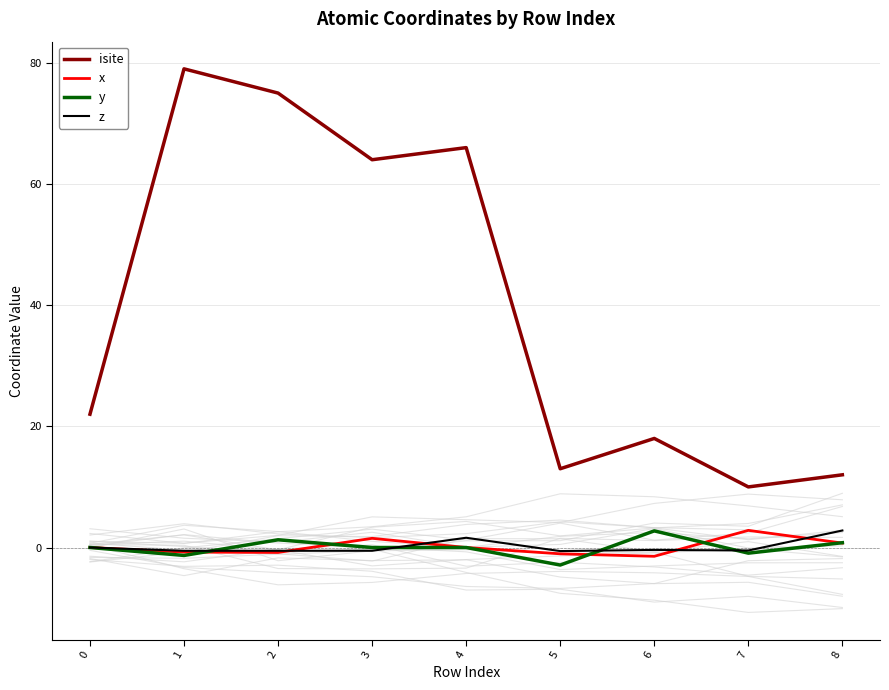

How many positive values does the z series have?

2